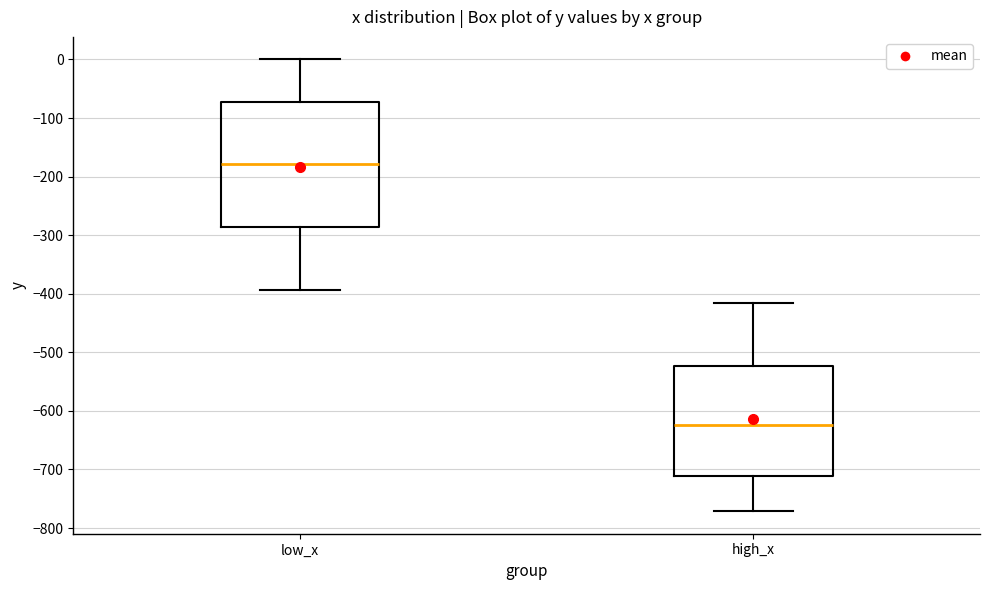

Comparing the boxes themselves (not the whiskers), which one is the tallest?

low_x